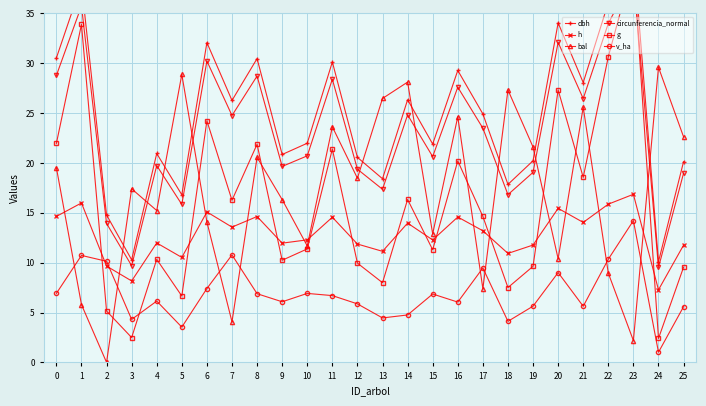

List the labels in order of circunferencia_normal value, smallest first.

24, 3, 2, 5, 18, 13, 25, 19, 12, 9, 4, 15, 10, 17, 7, 14, 21, 16, 11, 8, 0, 6, 20, 22, 1, 23